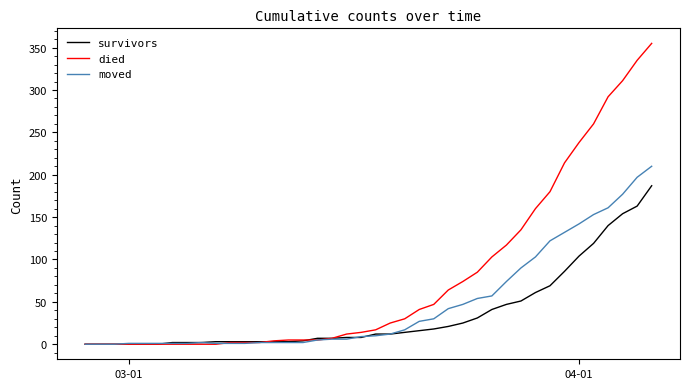

What is the difference between the maximum and second lowest values in the moved series?

210